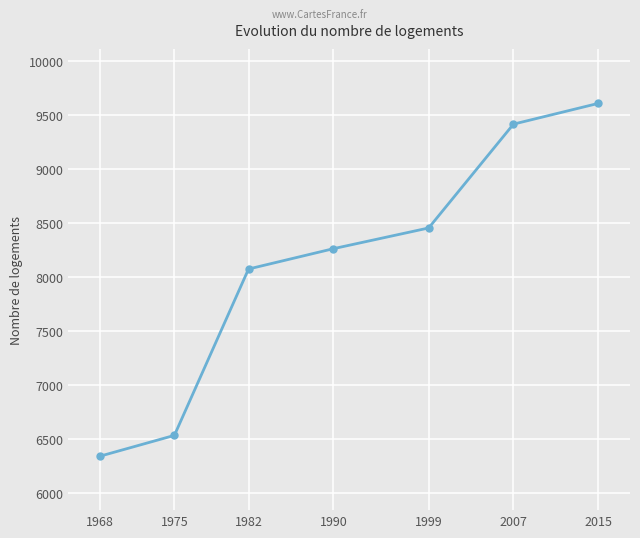

Where is the data nearest to the value 7976?

1982